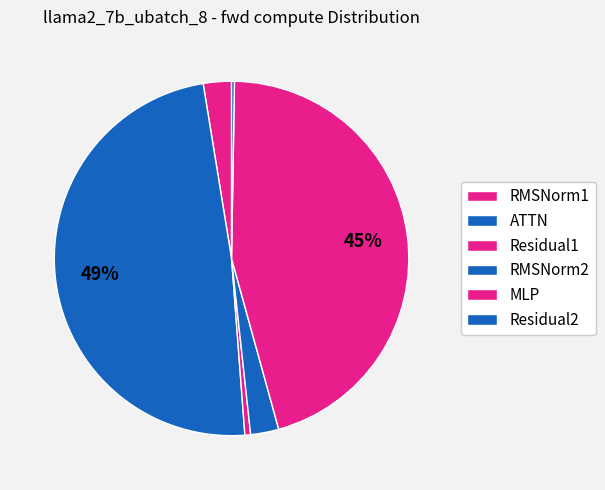

Does any single category account for the majority?

No